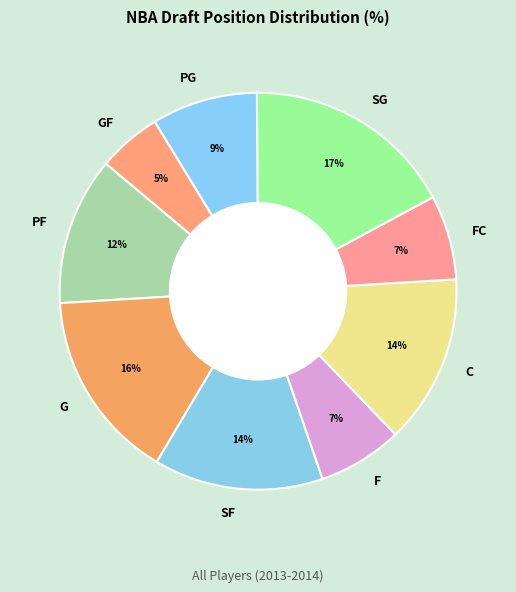

Is the sum of GF and PG greater than half?

No